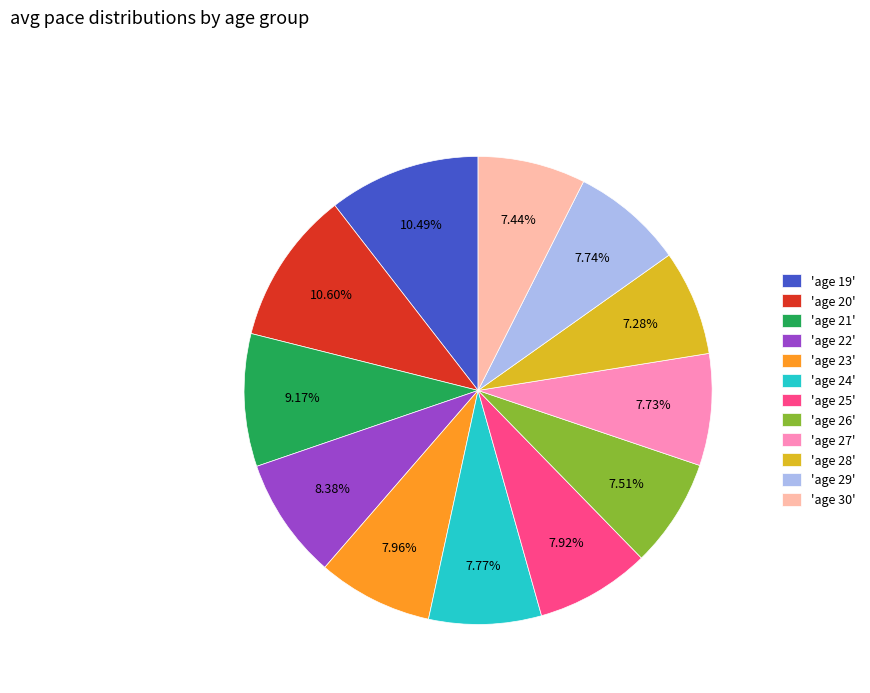

To the nearest percent, what is the average slice percentage?

8%